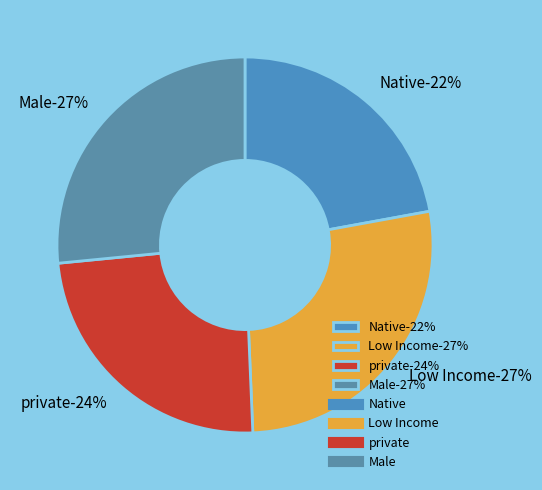

How much of the chart is everything except Male?

73.5%